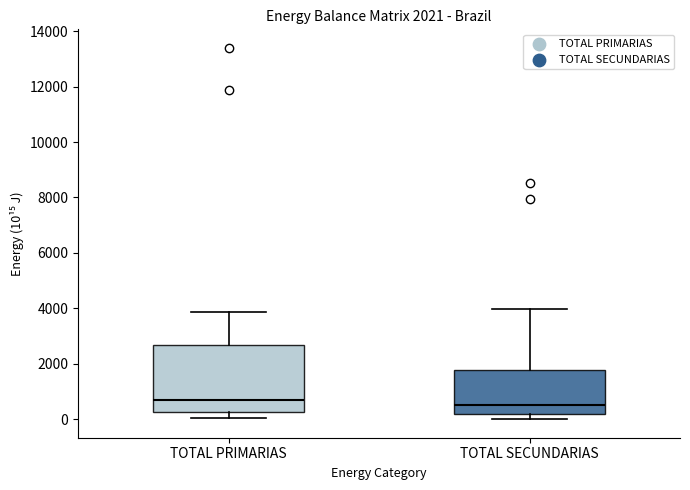

Comparing the boxes themselves (not the whiskers), which one is the tallest?

TOTAL PRIMARIAS